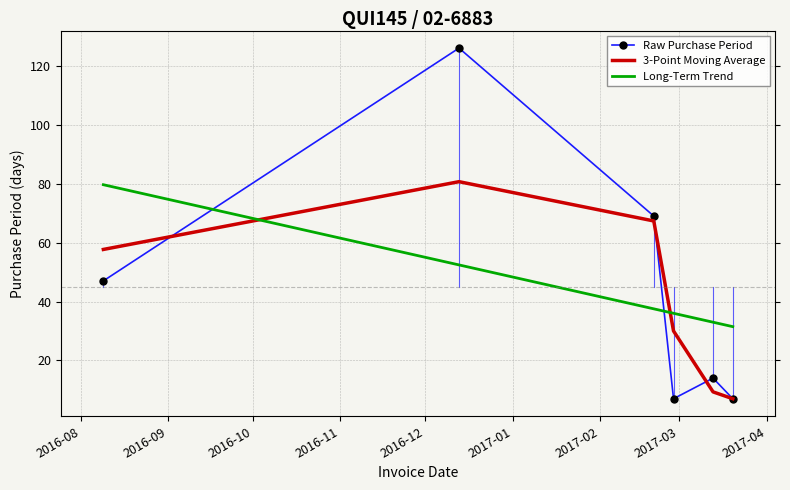

Which series has the widest spread of values?

Raw Purchase Period